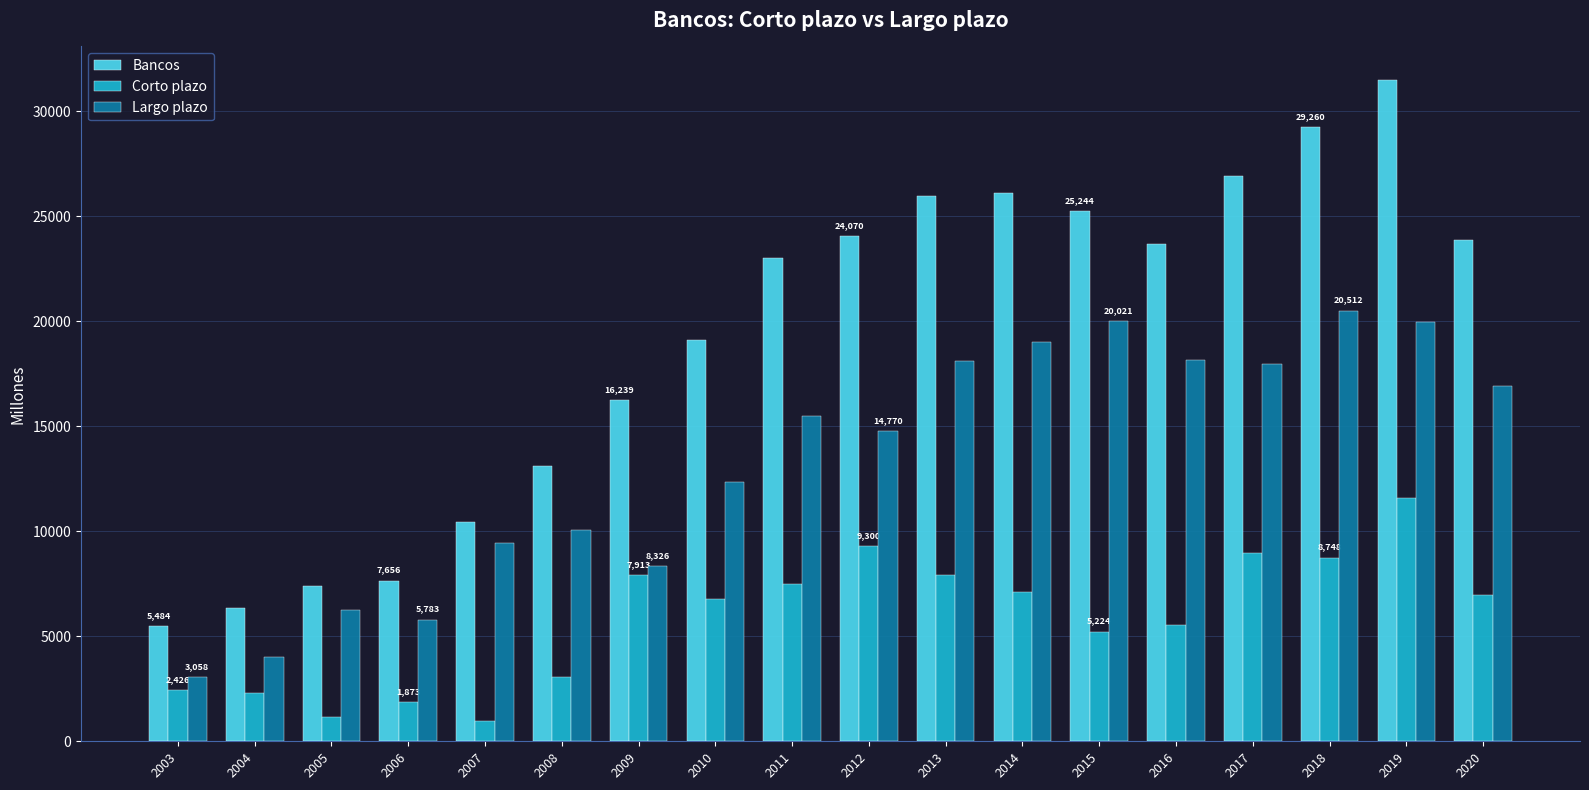

What is the smallest value displayed?

975